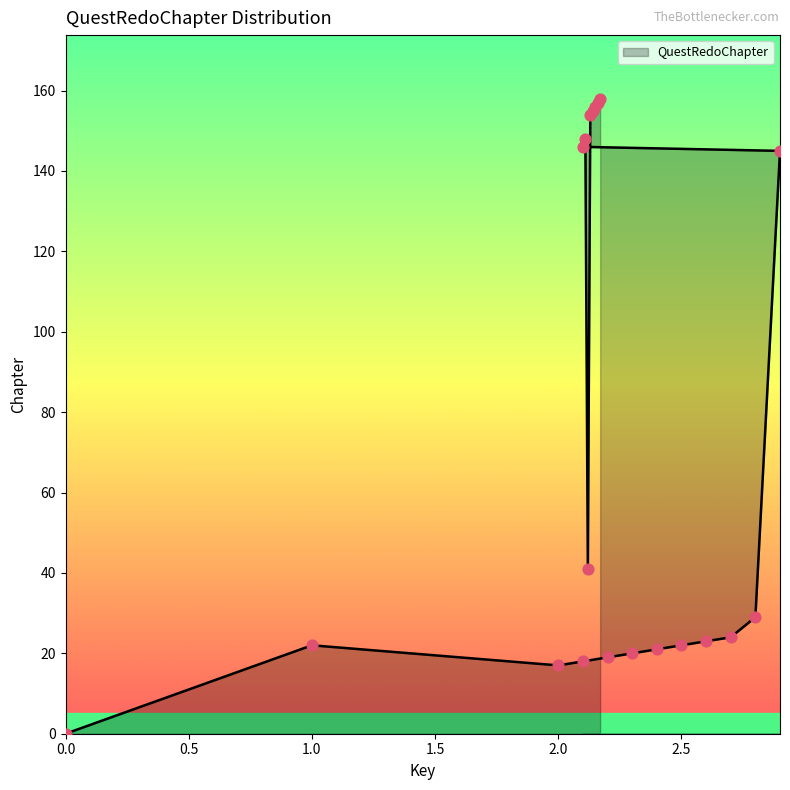

Between 2.3 and 2.9, which is larger?

2.9